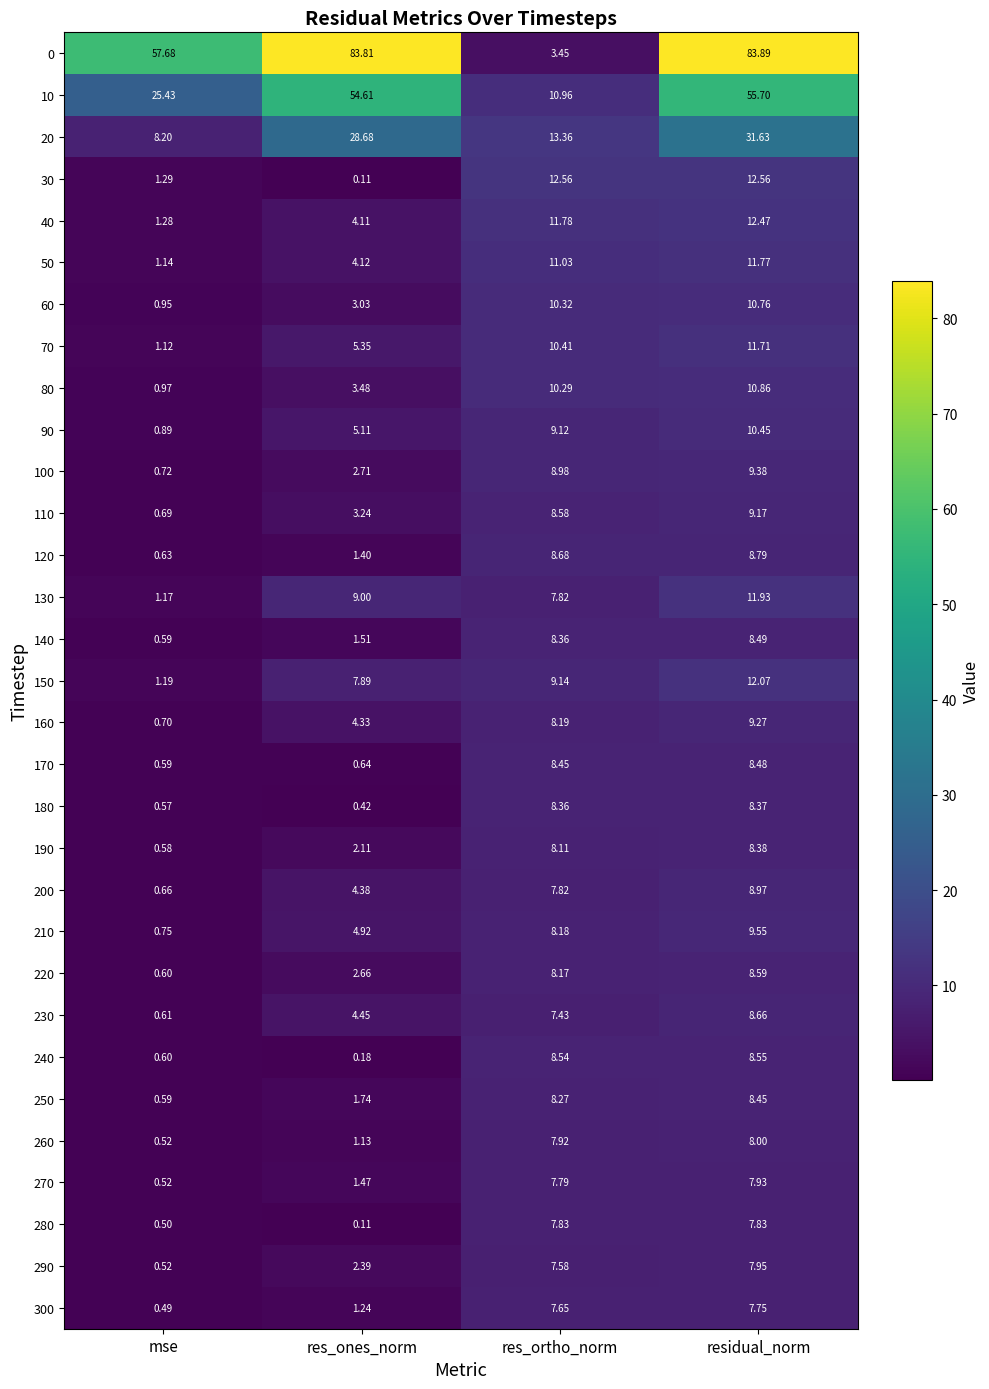

Between res_ones_norm and residual_norm, which series saw the biggest shift?

30